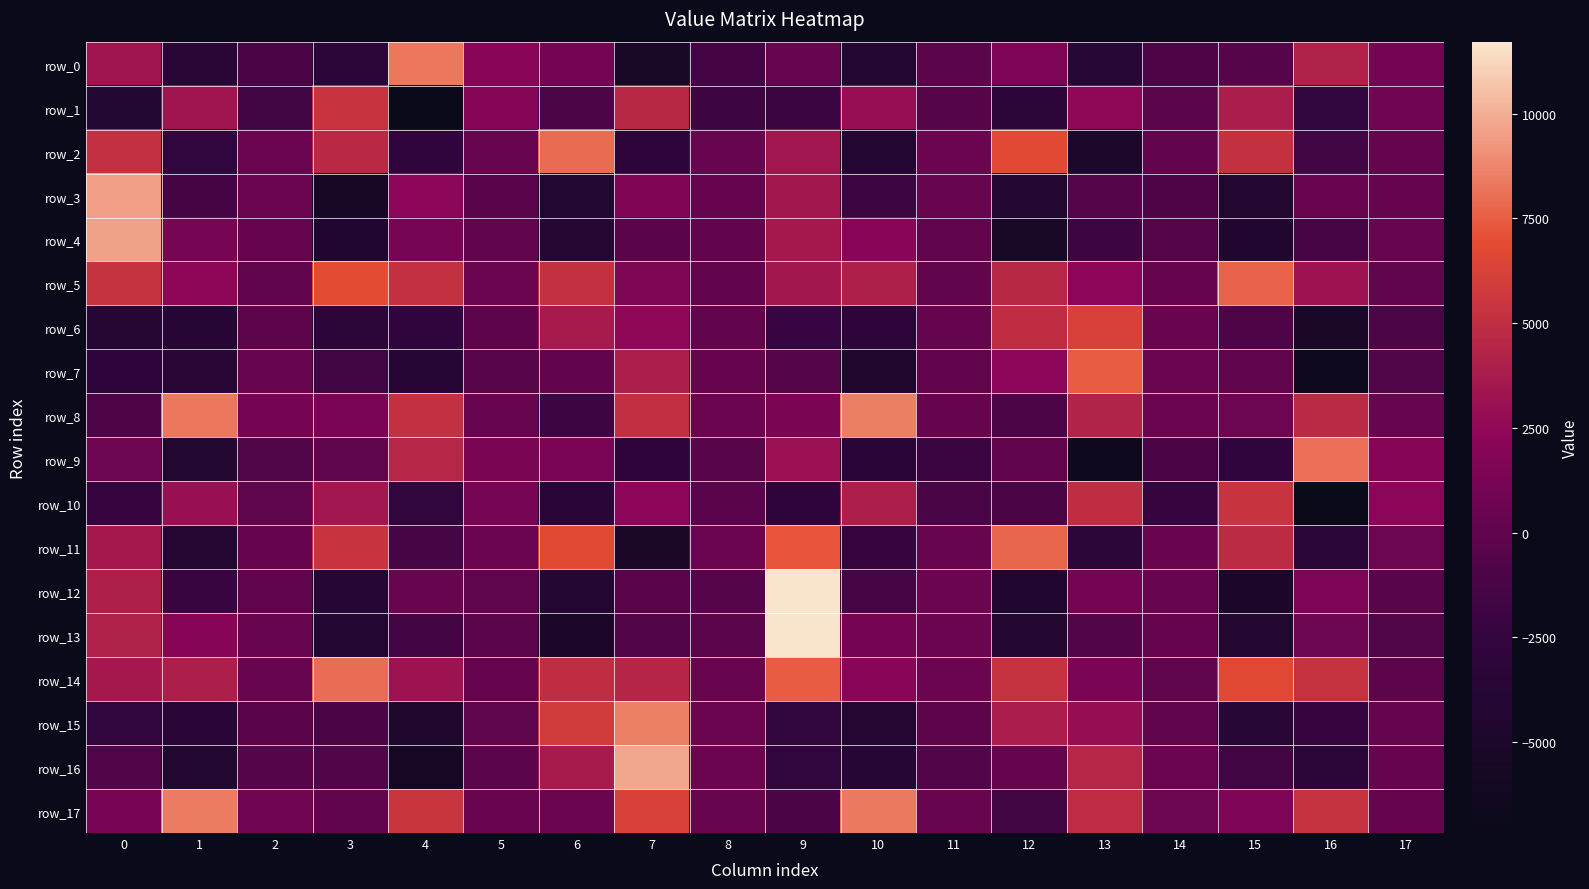

Is the value of row_8 at 14 greater than the value of row_10 at 14?

Yes